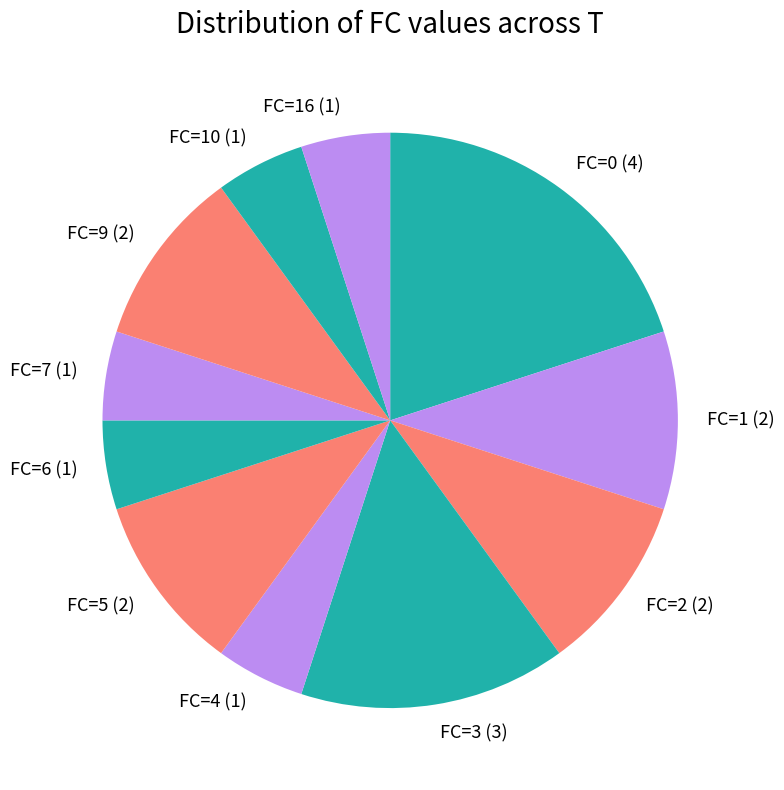

What is the largest slice in the pie chart?

FC=0 (4)